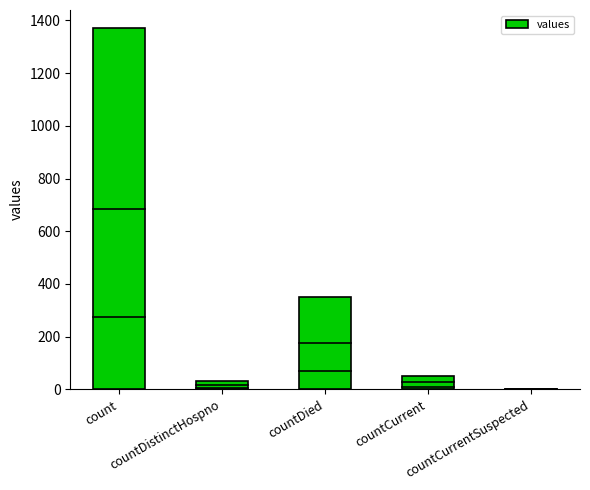

What is the sum of all values?

1805